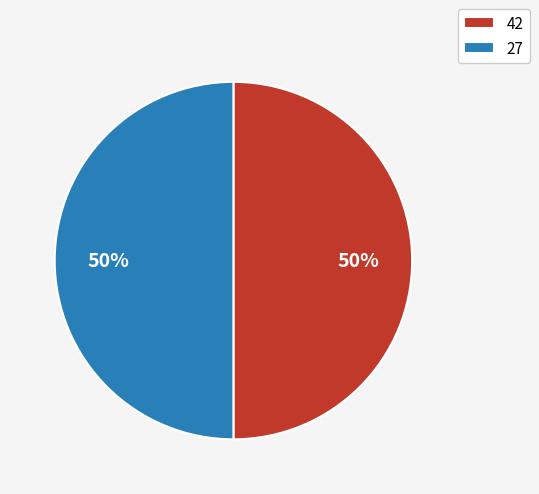

What is the ratio of the value at 42 to the value at 27?

1.0